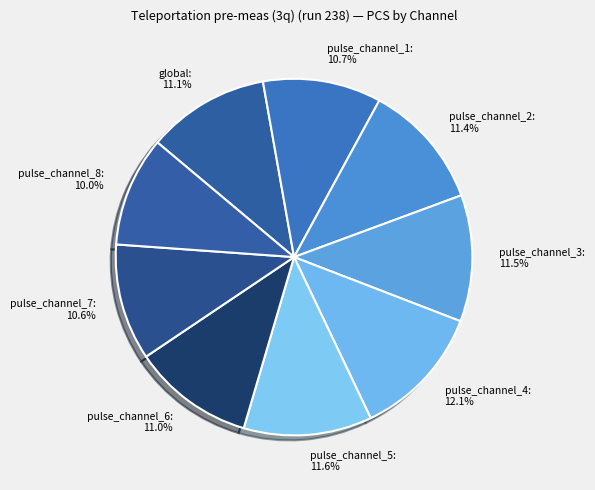

How much of the chart is everything except pulse_channel_4?

87.9%